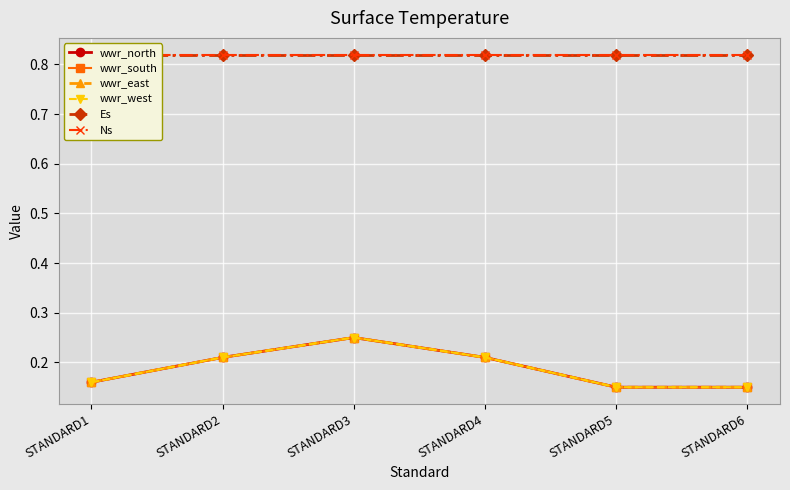

Between STANDARD1 and STANDARD6, which series saw the biggest shift?

wwr_north